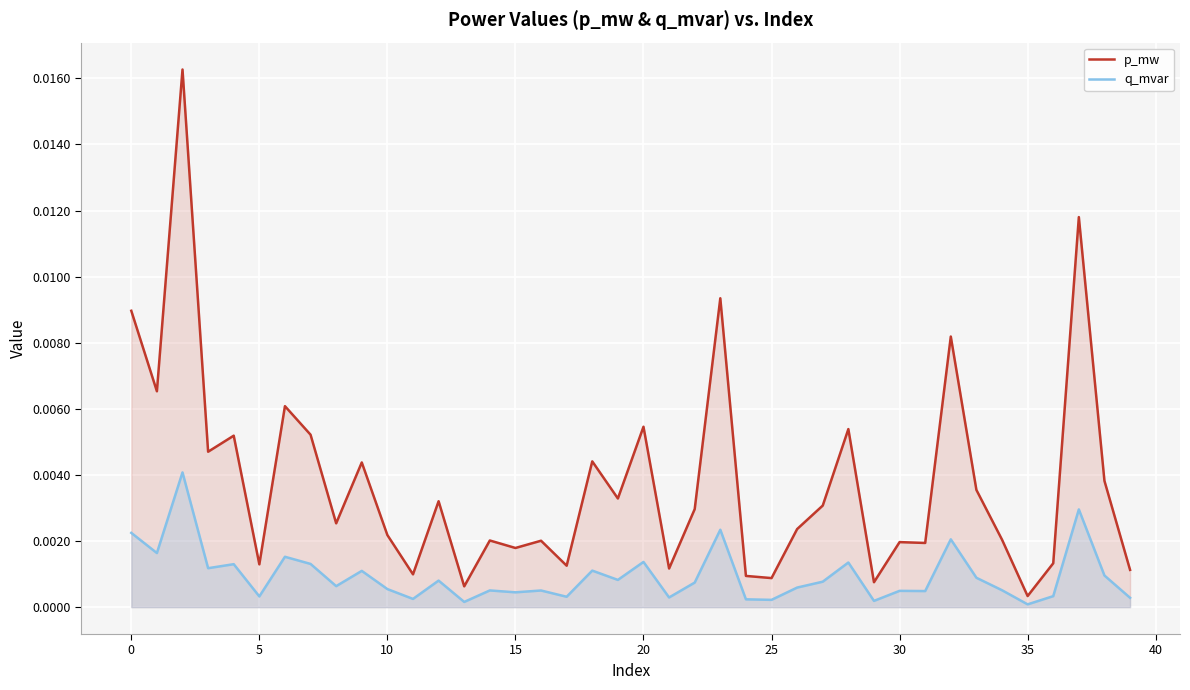

Which series has the largest total across all categories?

p_mw